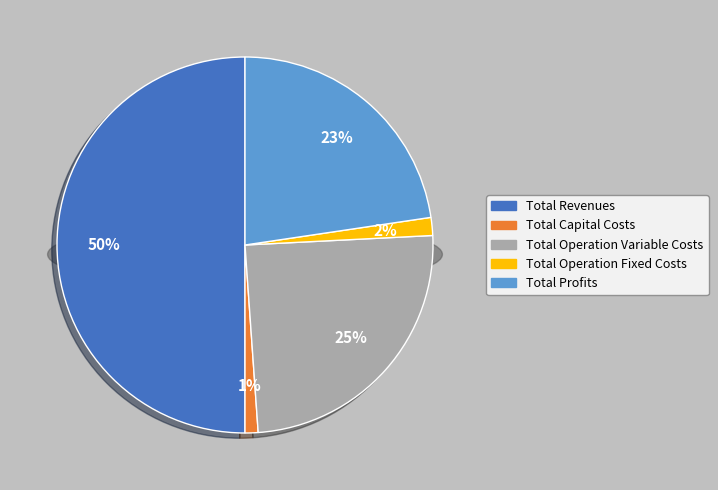

Which has a higher value, Total Profits or Total Capital Costs?

Total Profits